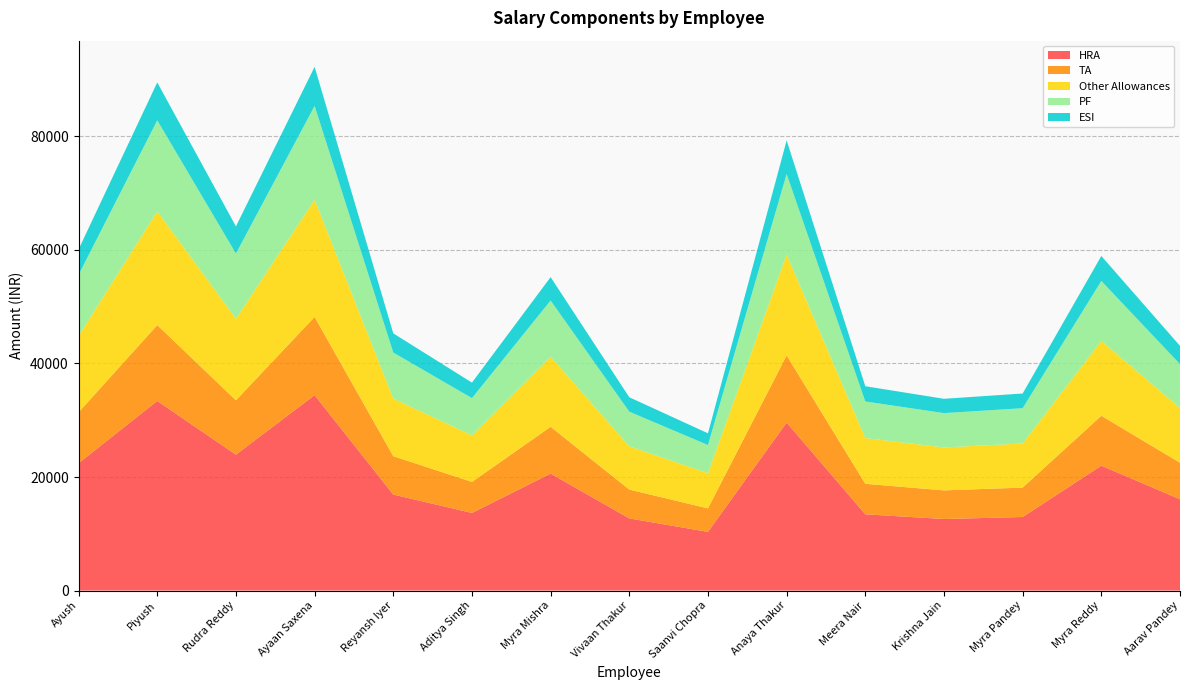

Reading left to right, transcribe all the data shown in this chart.

HRA: 22428.8	33400.8	23936.5	34423.5	16905.2	13667.5	20601.2	12704.8	10335.0	29589.0	13429.2	12603.5	12952.0	21991.2	16081.2
TA: 8971.5	13360.3	9574.6	13769.4	6762.1	5467.0	8240.5	5081.9	4134.0	11835.6	5371.7	5041.4	5180.8	8796.5	6432.5
Other Allowances: 13457.2	20040.5	14361.9	20654.1	10143.1	8200.5	12360.8	7622.9	6201.0	17753.4	8057.6	7562.1	7771.2	13194.8	9648.8
PF: 10765.8	16032.4	11489.5	16523.3	8114.5	6560.4	9888.6	6098.3	4960.8	14202.7	6446.0	6049.7	6217.0	10555.8	7719.0
ESI: 4485.8	6680.1	4787.3	6884.7	3381.1	2733.5	4120.2	2540.9	2067.0	5917.8	2685.8	2520.7	2590.4	4398.2	3216.2